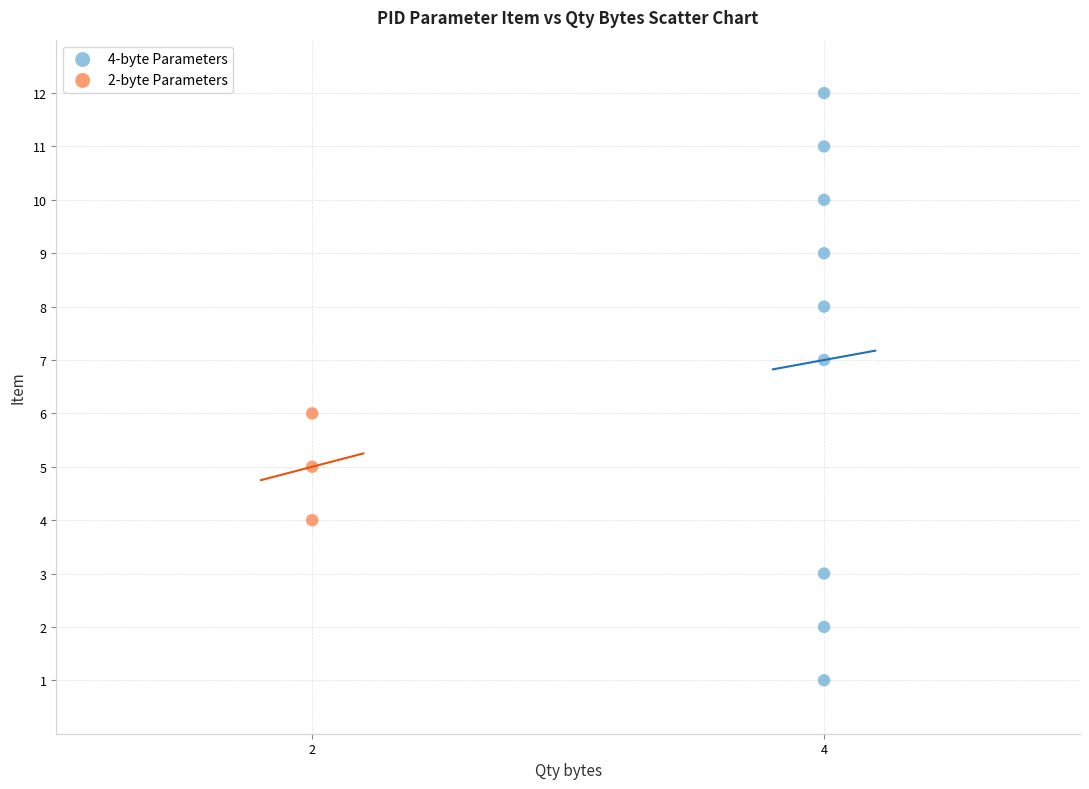

Which series reaches the minimum Y coordinate?

4-byte Parameters